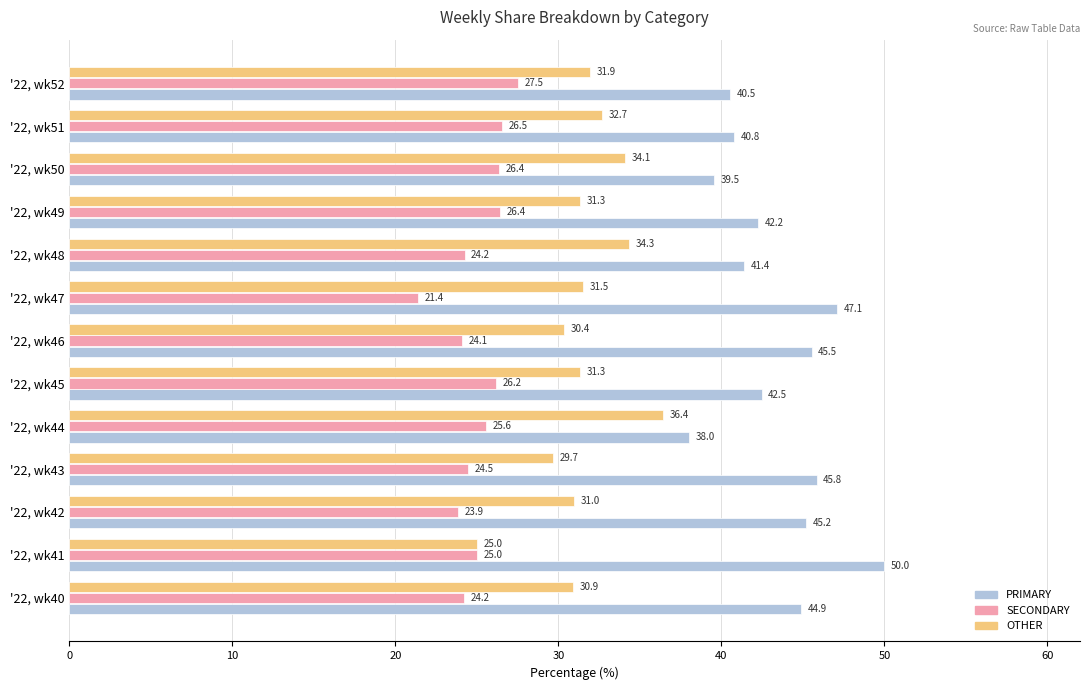

Is it true that OTHER equals 54.0 at '22, wk46?

False